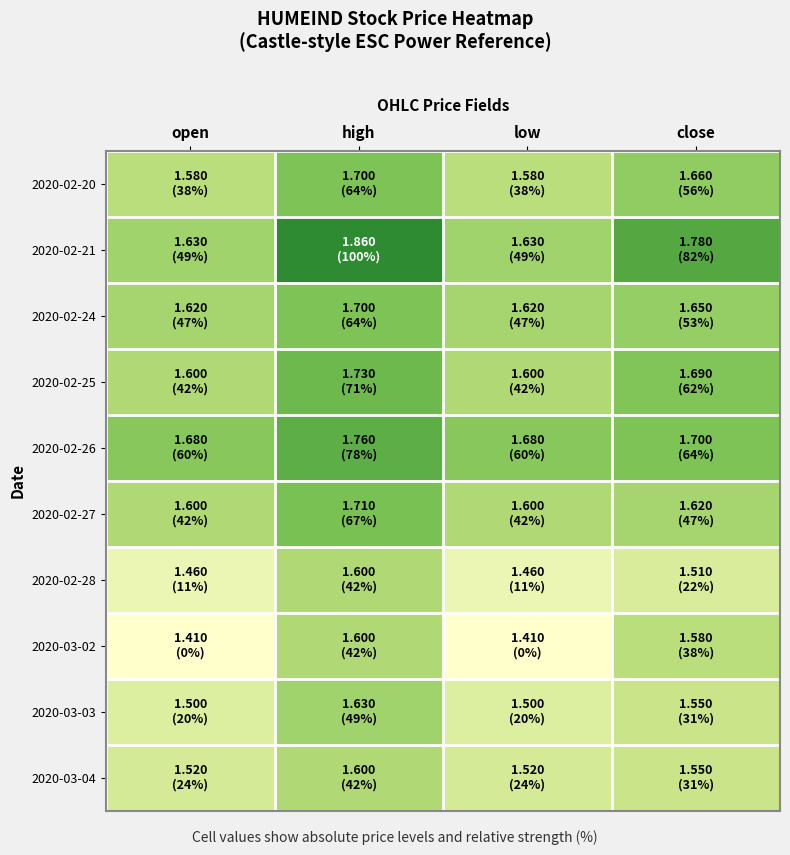

At how many categories does at least one series exceed 1?

4